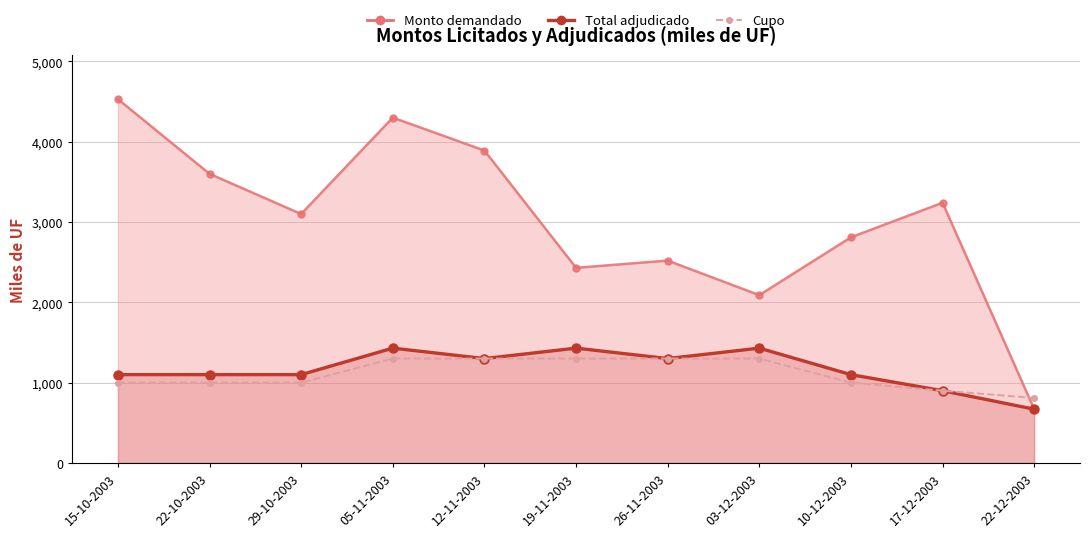

What position from the right is 22-12-2003?

1